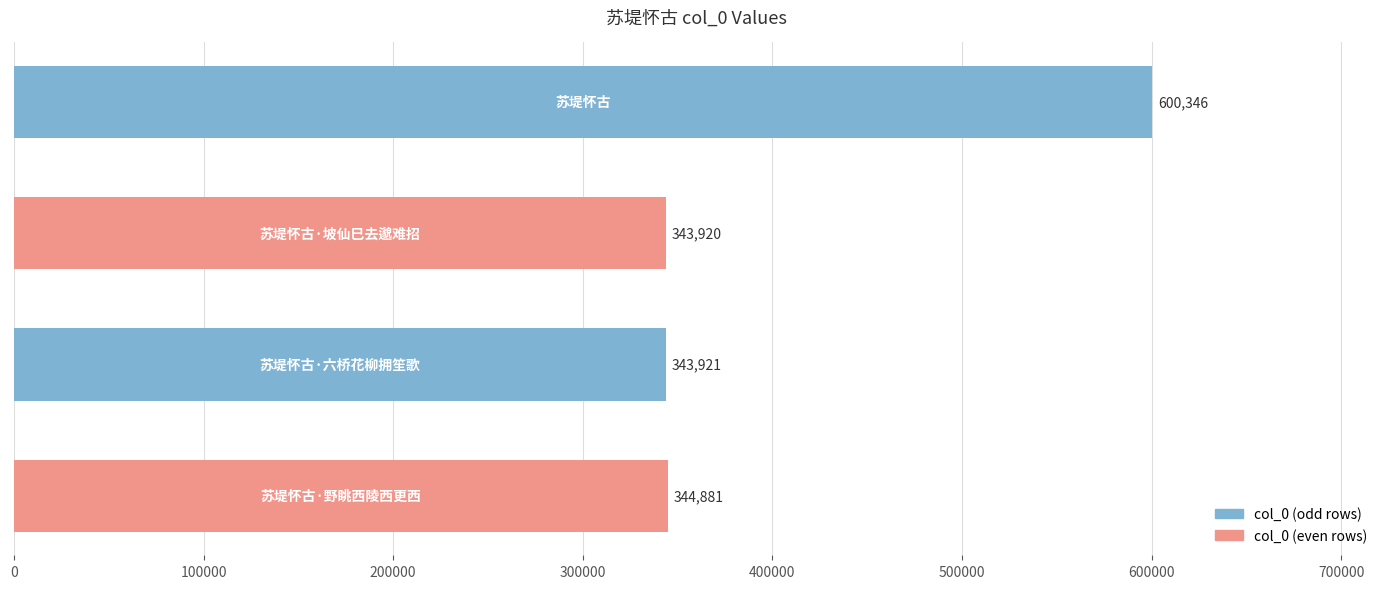

What is the average value?

408267